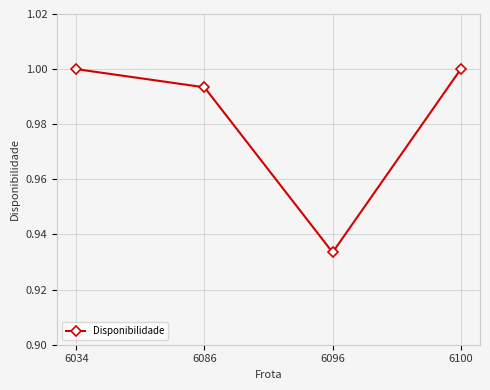

True or false: there are more than 2 points higher than both neighbors.

False